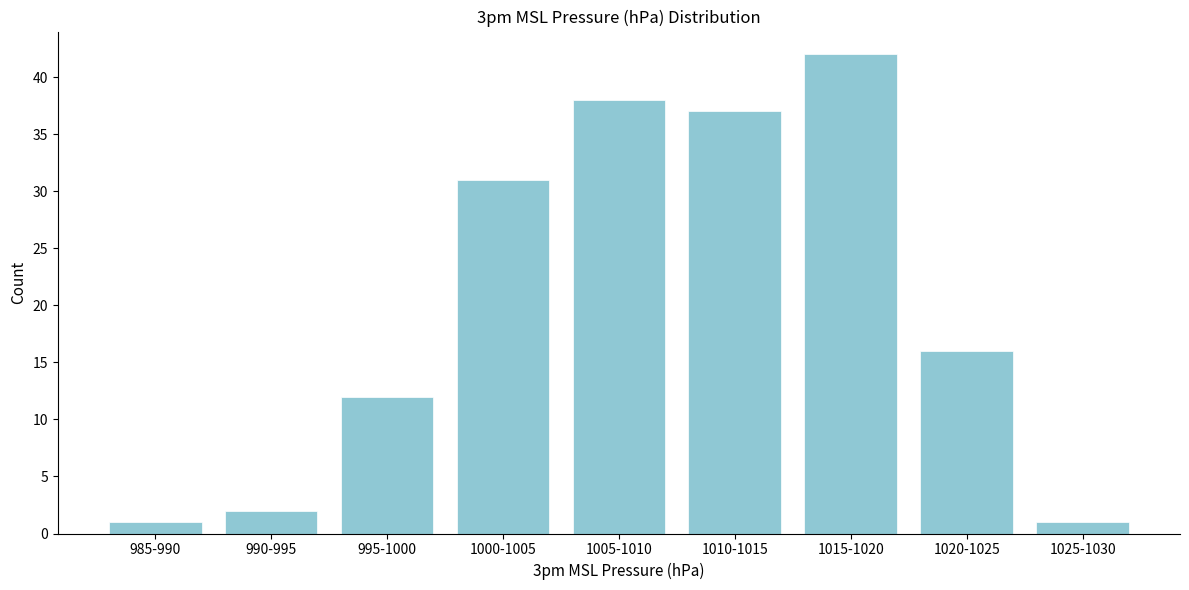

Reading left to right, what are all the values shown in this chart?

985-990=1	990-995=2	995-1000=12	1000-1005=31	1005-1010=38	1010-1015=37	1015-1020=42	1020-1025=16	1025-1030=1